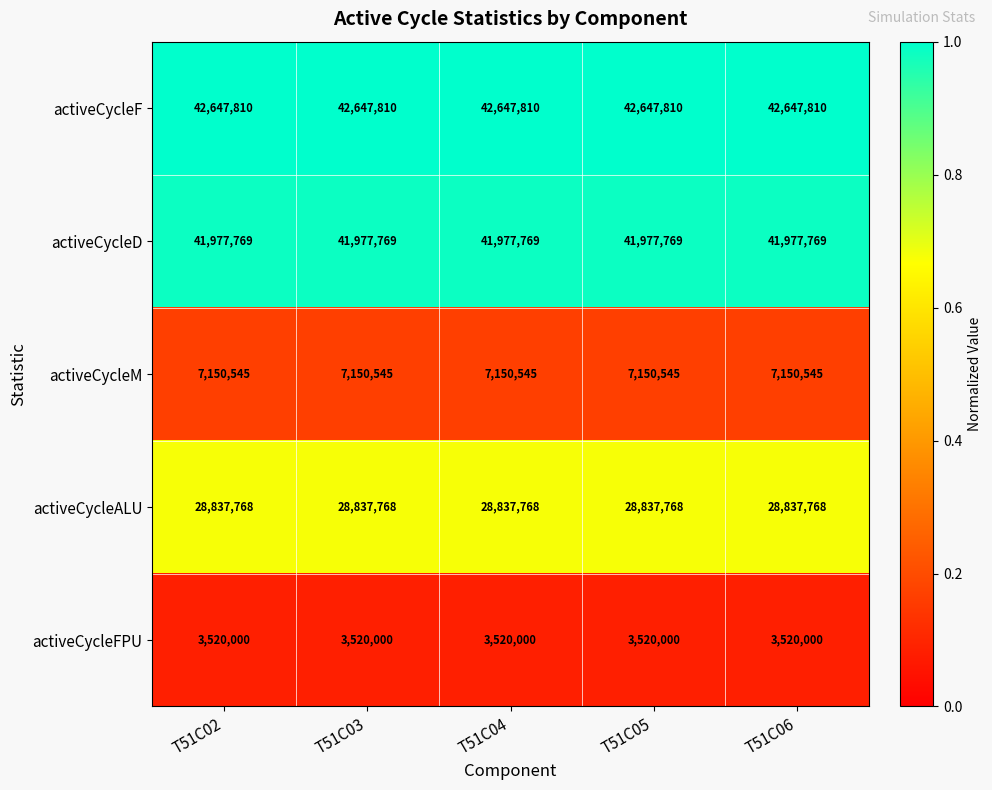

Count the number of data series in this chart.

5